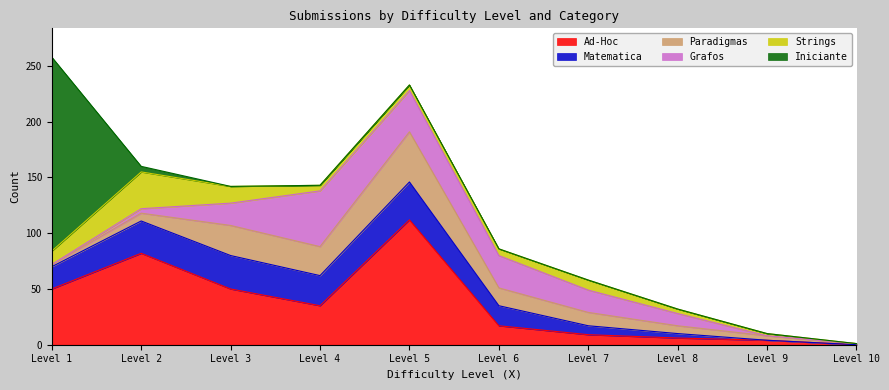

What is the difference between the Paradigmas values at 6 and 4?

10